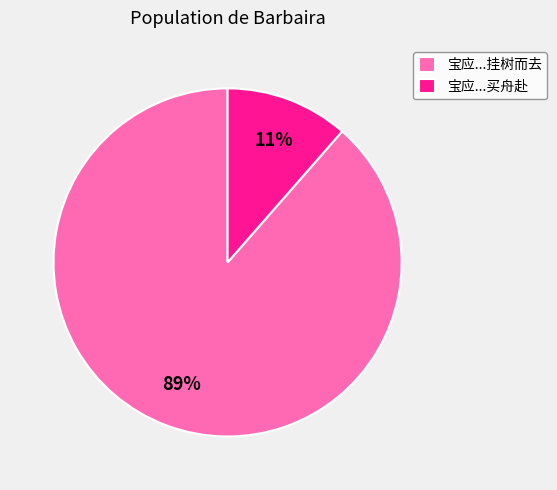

Is the sum of 宝应...挂树而去 and 宝应...买舟赴 greater than half?

Yes